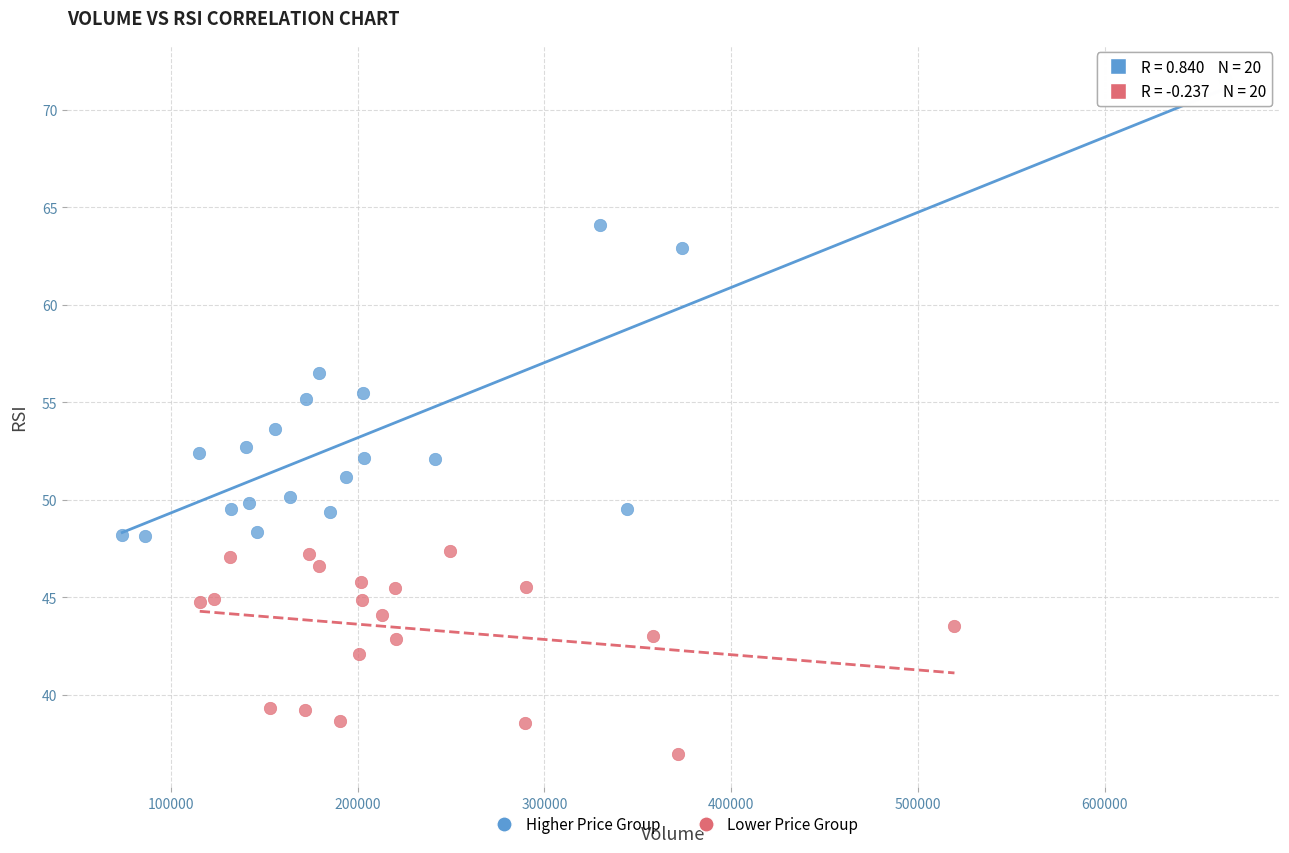

Which series has the widest spread of Y values?

Higher Price Group